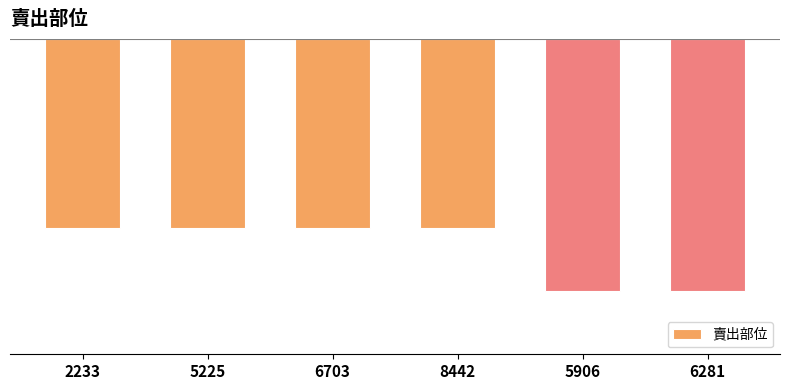

The chart shows a value of -2.7 at 8442. True or false?

False